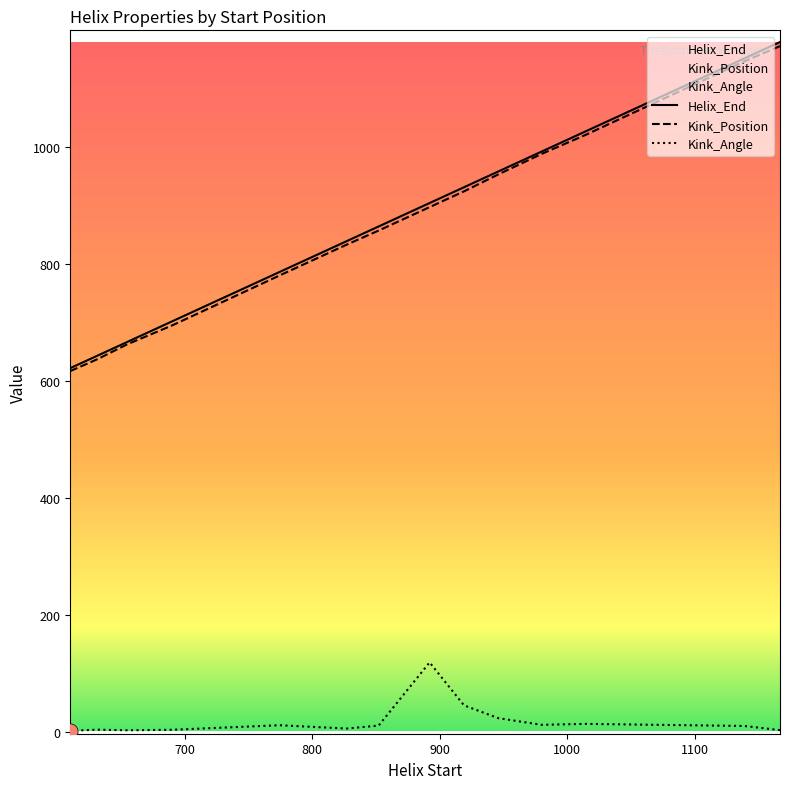

Which series reaches the maximum Y coordinate?

Helix_End